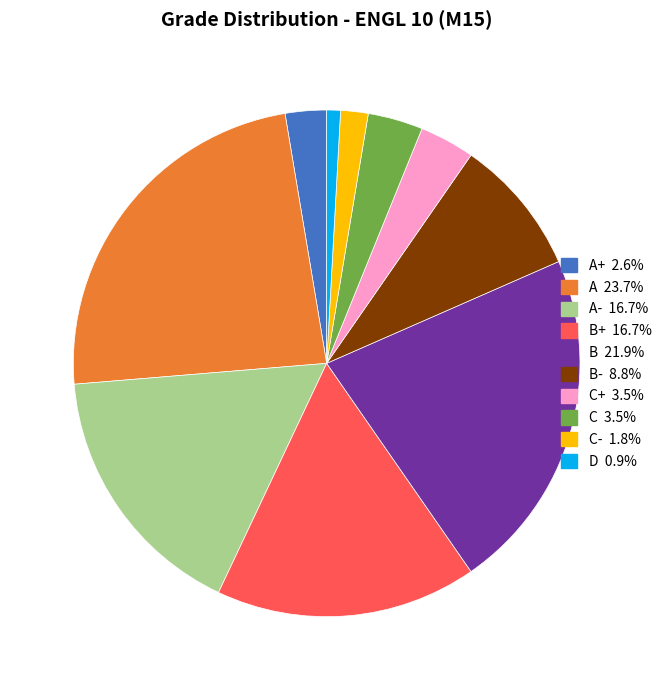

Is there any slice that represents more than half of the pie?

No